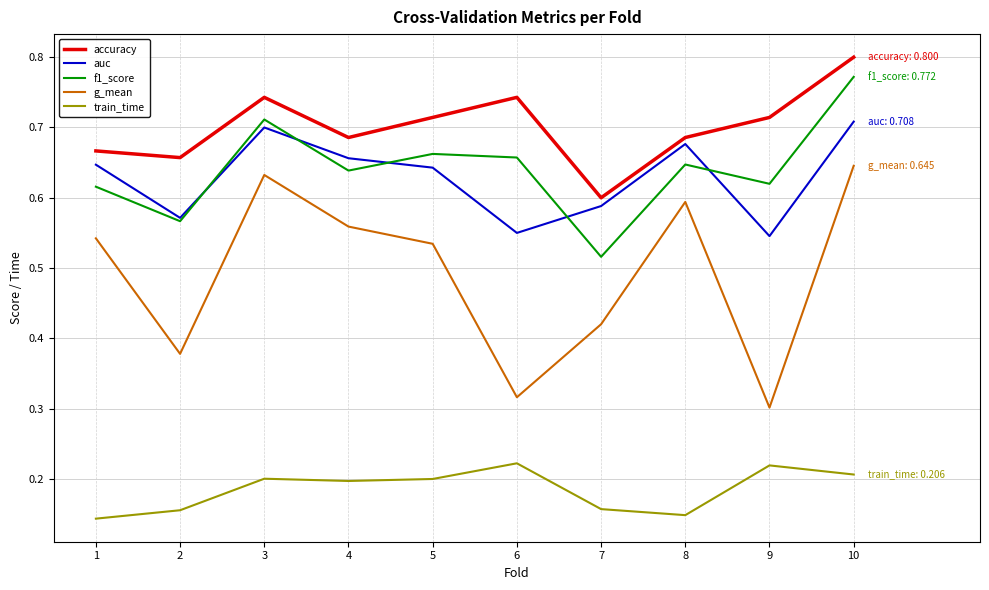

At how many categories does at least one series exceed 0?

10